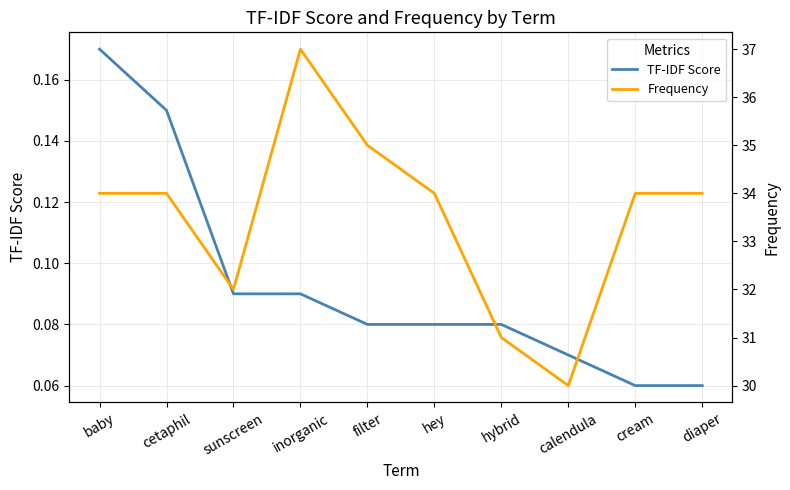

Reading left to right, transcribe all the data shown in this chart.

TF-IDF Score: 0.2	0.1	0.1	0.1	0.1	0.1	0.1	0.1	0.1	0.1
Frequency: 34.0	34.0	32.0	37.0	35.0	34.0	31.0	30.0	34.0	34.0